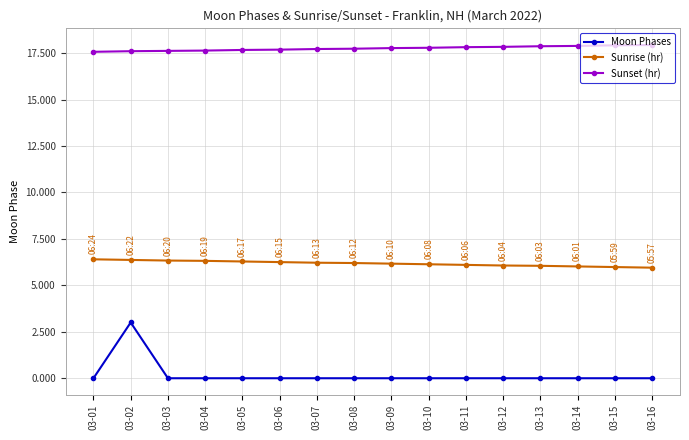

What is the value of the Sunset (hr) point at the 10th from the left?

17.8